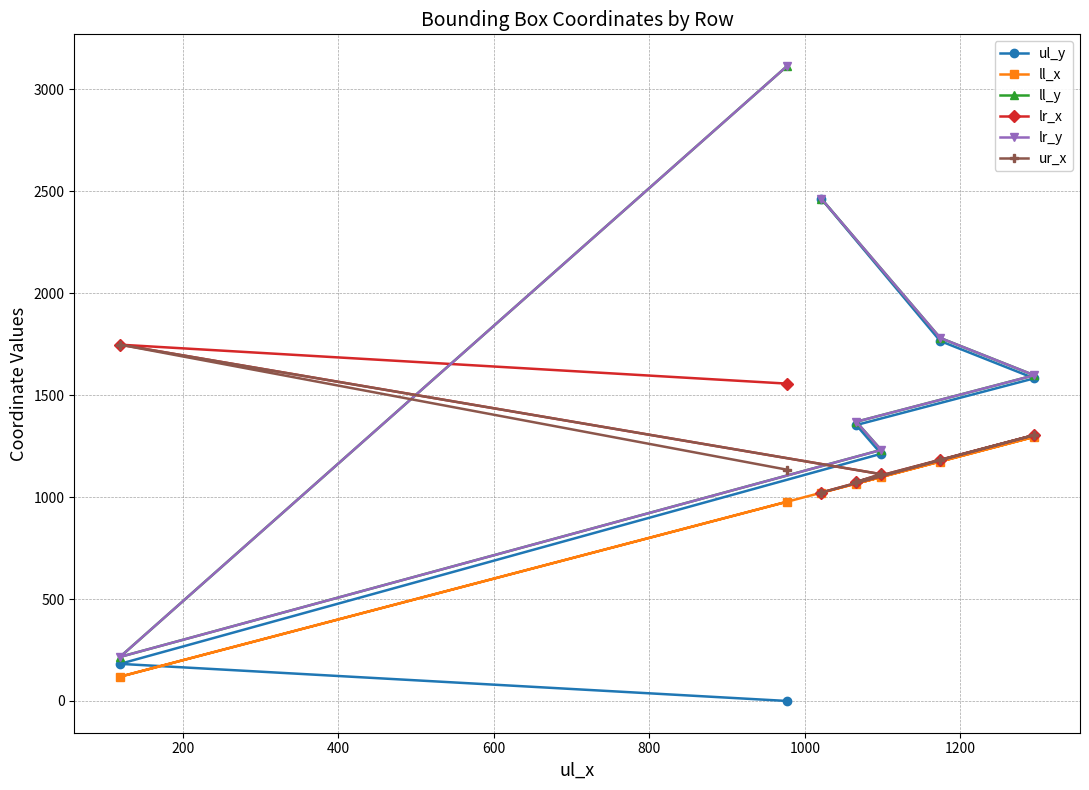

Does the chart have visible grid lines?

Yes